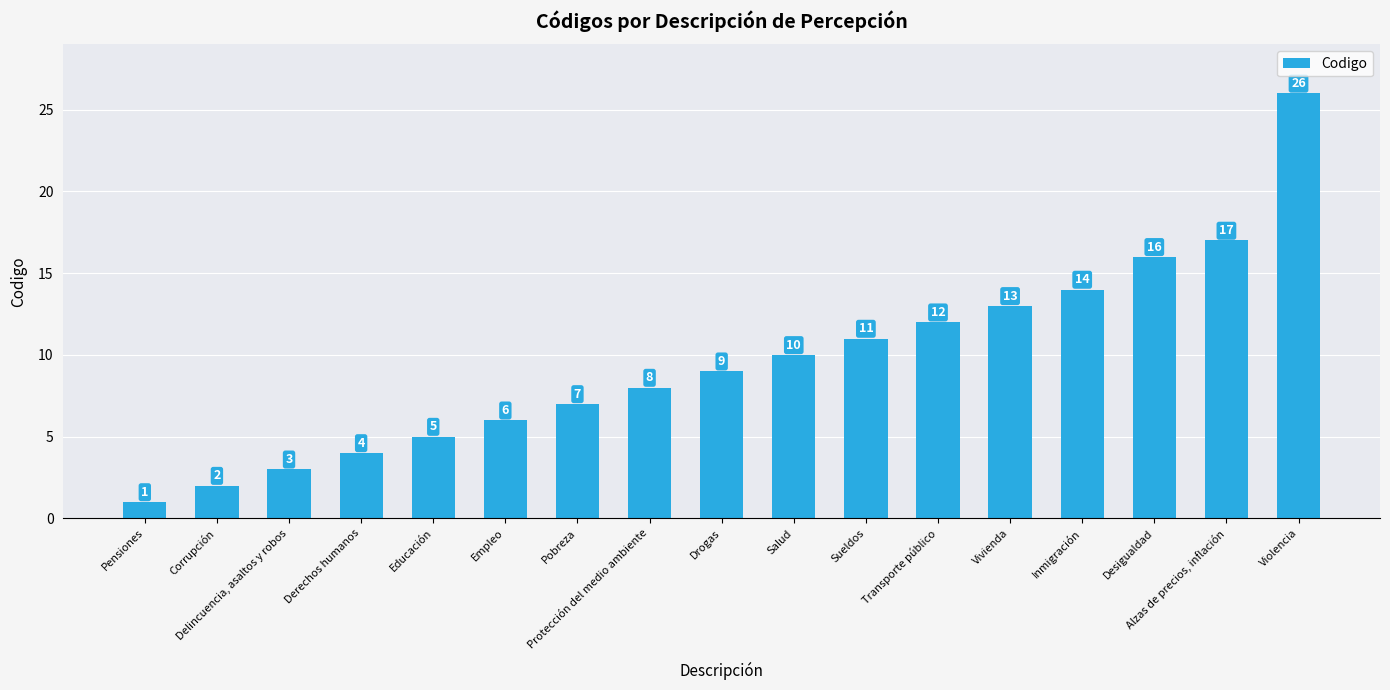

At which label is the value closest to 13?

Vivienda